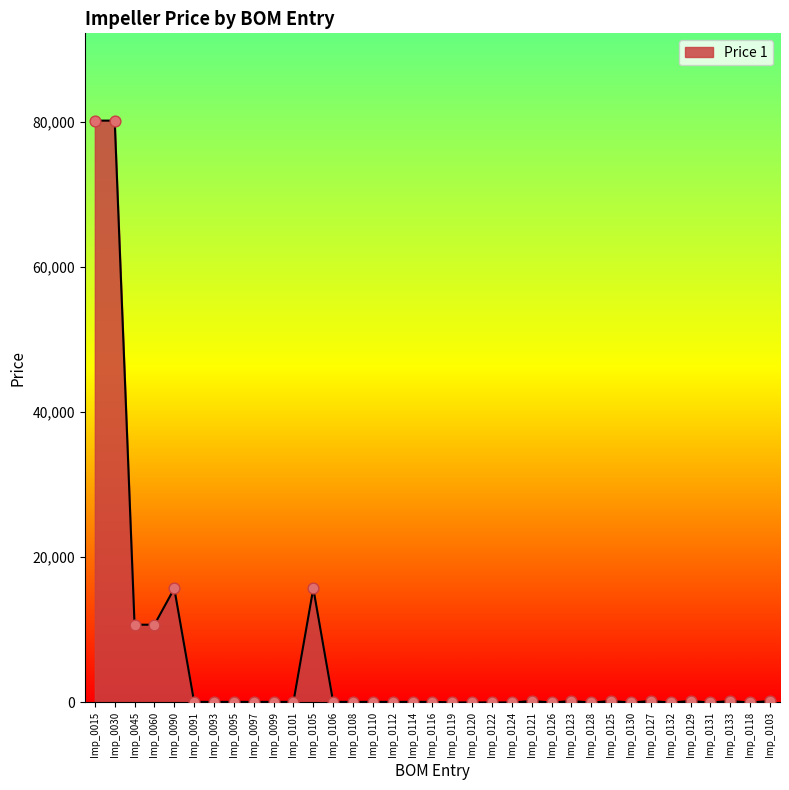

What is the change in value from Imp_0045 to Imp_0112?

-10625